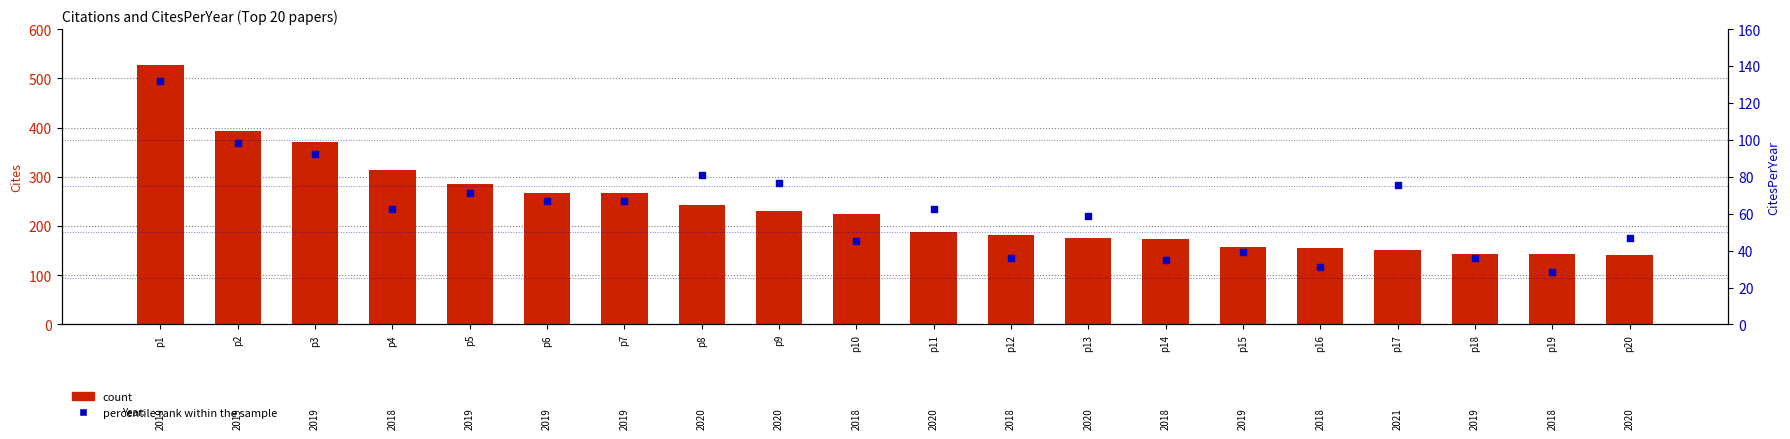

At which category is the sum across all series the highest?

p1